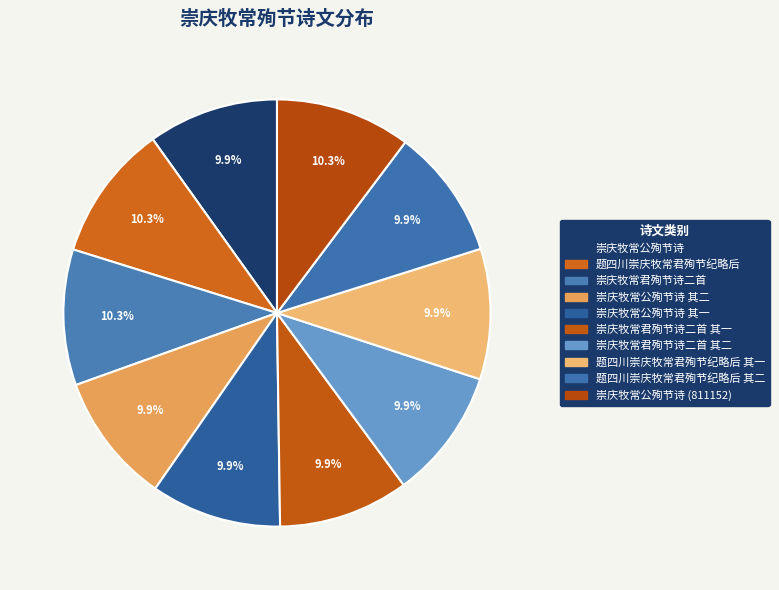

How many segments does this pie chart have?

10